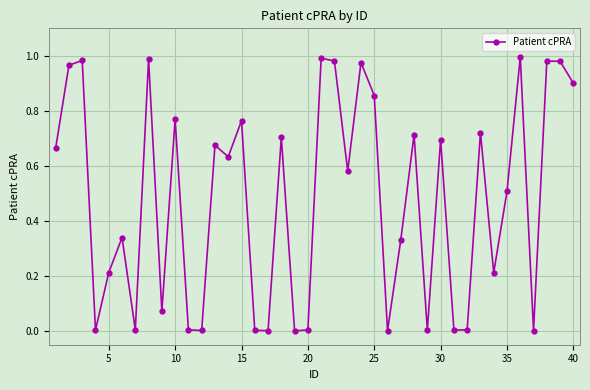

What is the sum of all values?

19.2